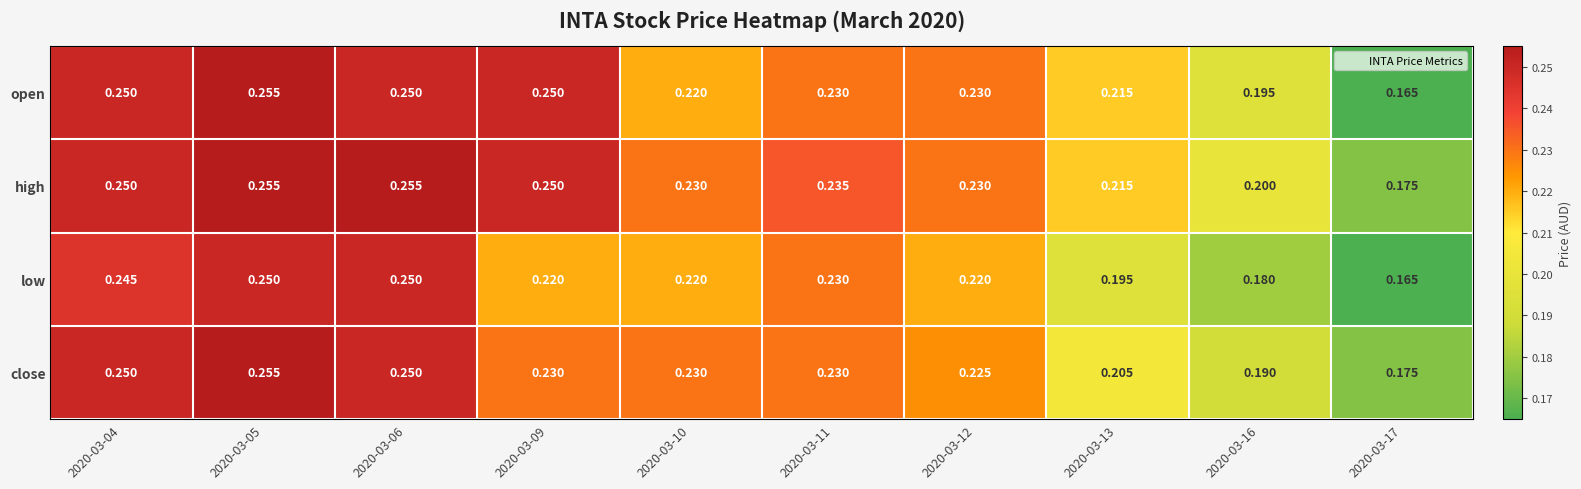

Is the value of close at 2020-03-06 greater than the value of open at 2020-03-16?

Yes